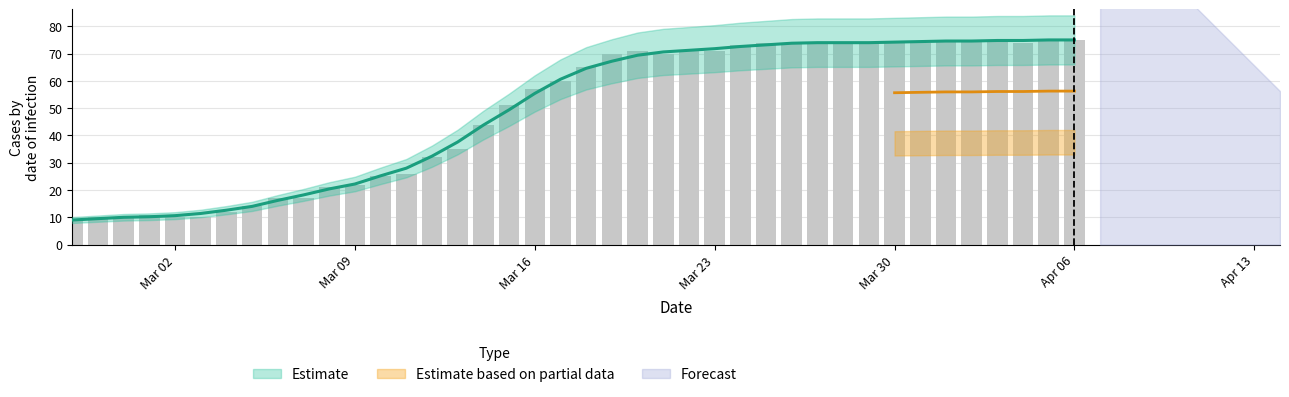

Reading right to left, what are all the values shown in this chart?

75	75	74	75	75	75	74	74	74	74	74	74	74	73	71	71	70	71	70	65	60	57	51	44	35	32	26	25	22	21	17	17	14	12	10	10	11	10	10	9